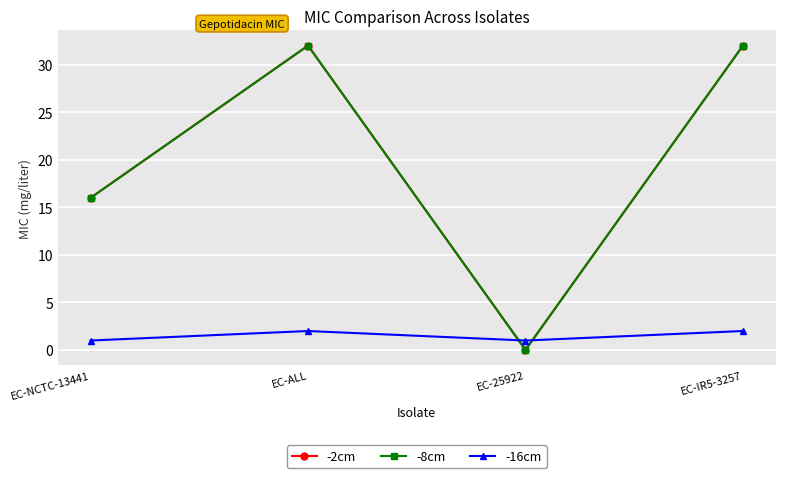

At which category does the chart reach its peak across all series?

EC-ALL